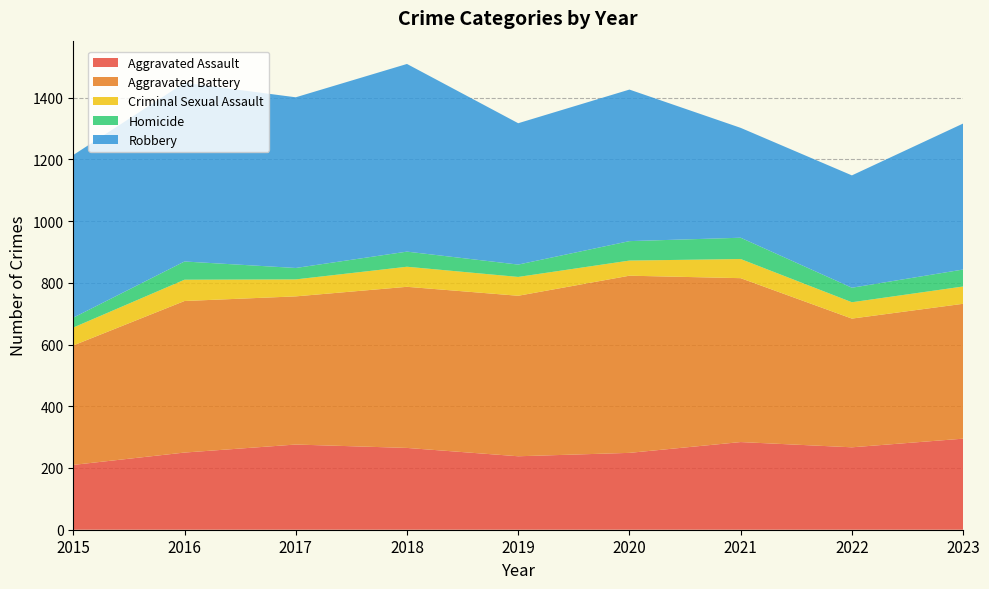

Reading left to right, extract all data points from this chart.

Aggravated Assault: 2015=210	2016=250	2017=276	2018=265	2019=238	2020=249	2021=284	2022=267	2023=295
Aggravated Battery: 2015=387	2016=491	2017=480	2018=522	2019=520	2020=574	2021=531	2022=417	2023=437
Criminal Sexual Assault: 2015=58	2016=69	2017=55	2018=65	2019=61	2020=49	2021=62	2022=53	2023=56
Homicide: 2015=32	2016=59	2017=37	2018=49	2019=40	2020=63	2021=69	2022=47	2023=55
Robbery: 2015=527	2016=579	2017=553	2018=608	2019=458	2020=491	2021=356	2022=364	2023=473